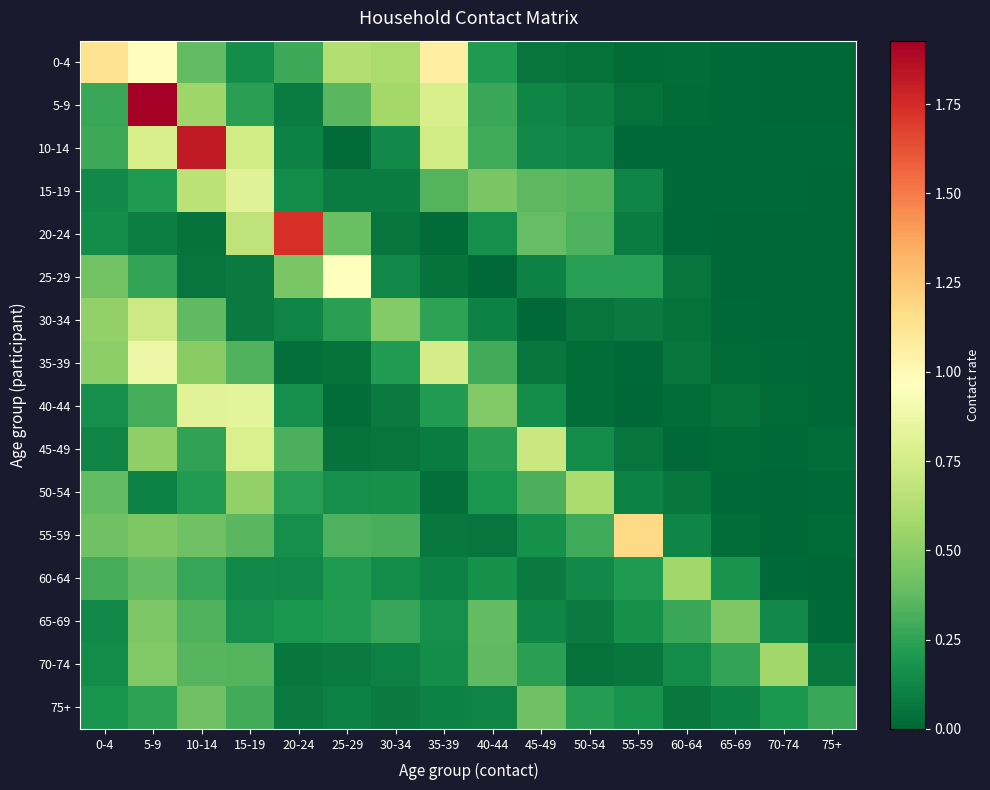

Which series has the largest total across all categories?

0-4